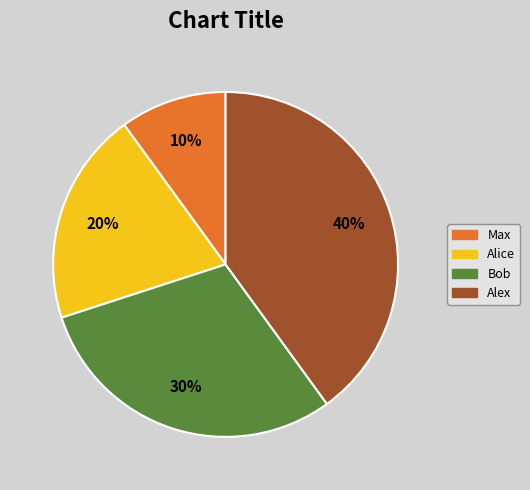

Do Alex and Alice together represent more than half of the pie?

Yes